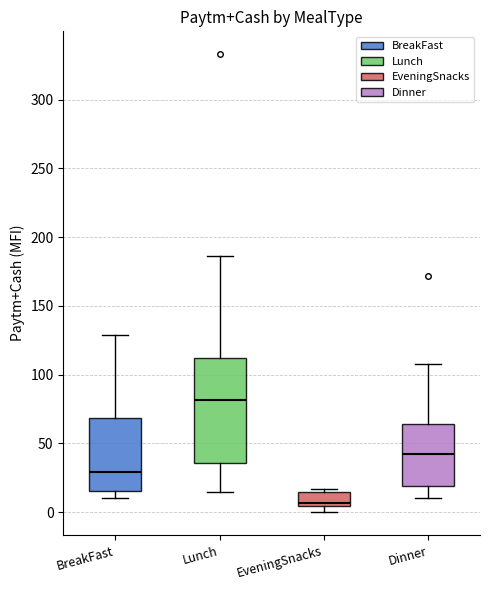

Where is the upper edge of the box for BreakFast on the y-axis? The values are not printed on the chart, so give them approximately, as read against the axis.

70